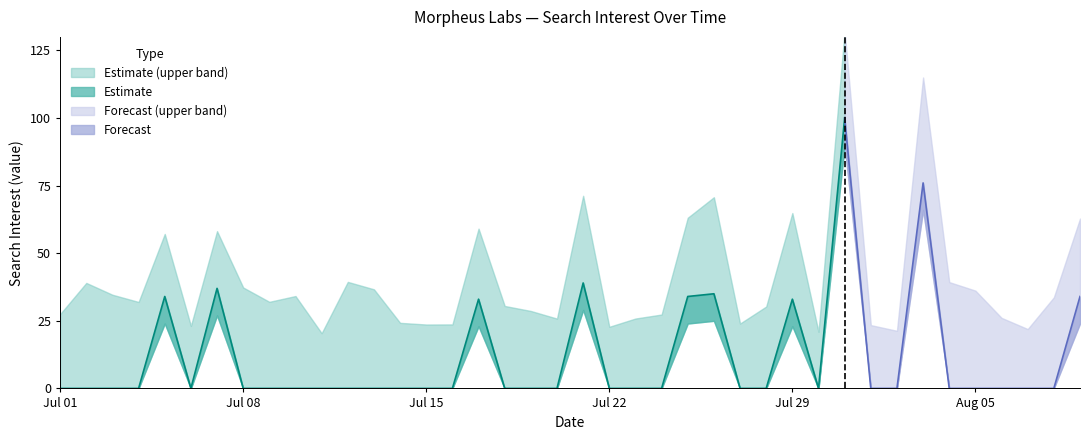

What is the sum of all values?

455